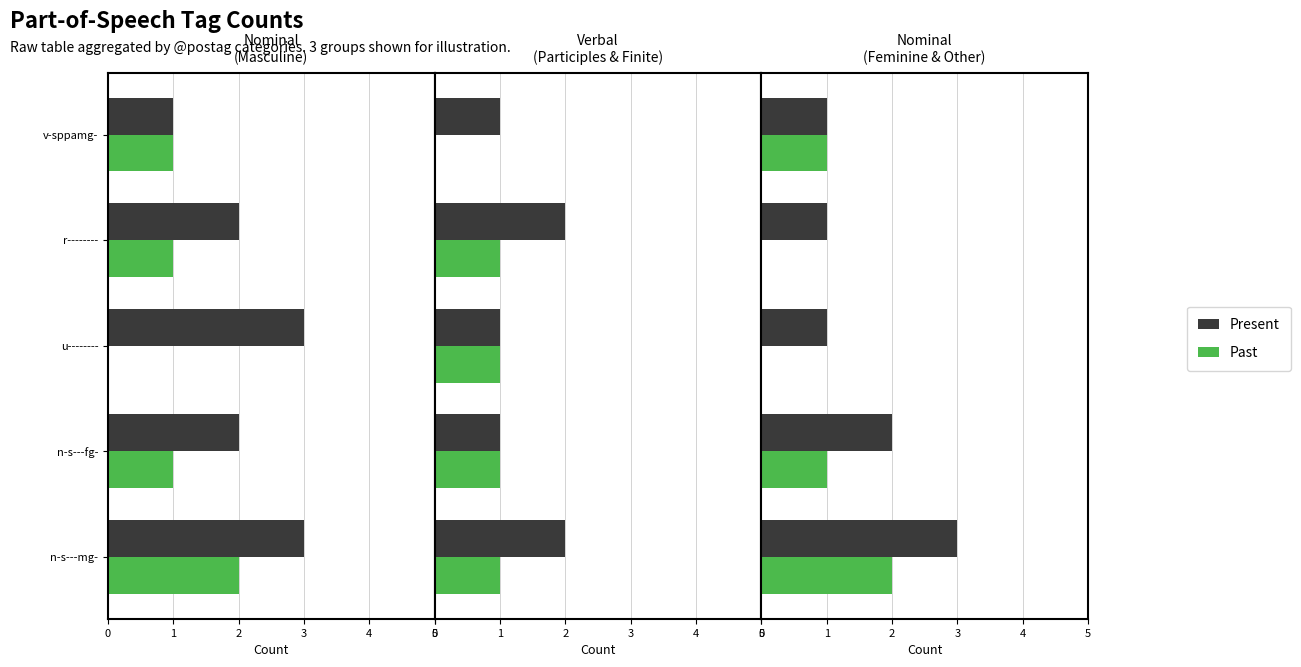

Which series changed the most between 1 and 3?

Present